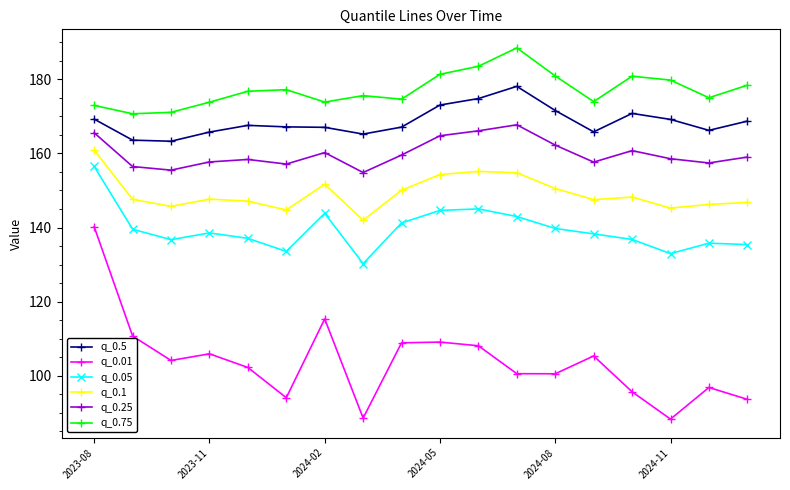

Which series has the largest total across all categories?

q_0.75